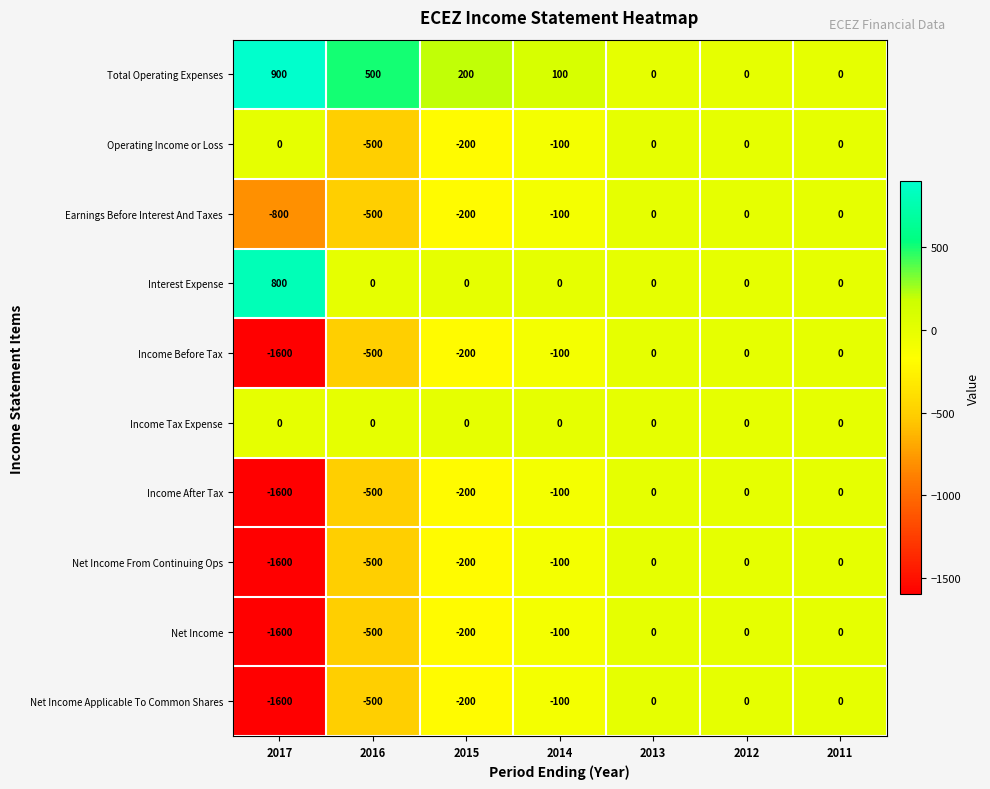

Which category has the lowest value in the Earnings Before Interest And Taxes series?

2017